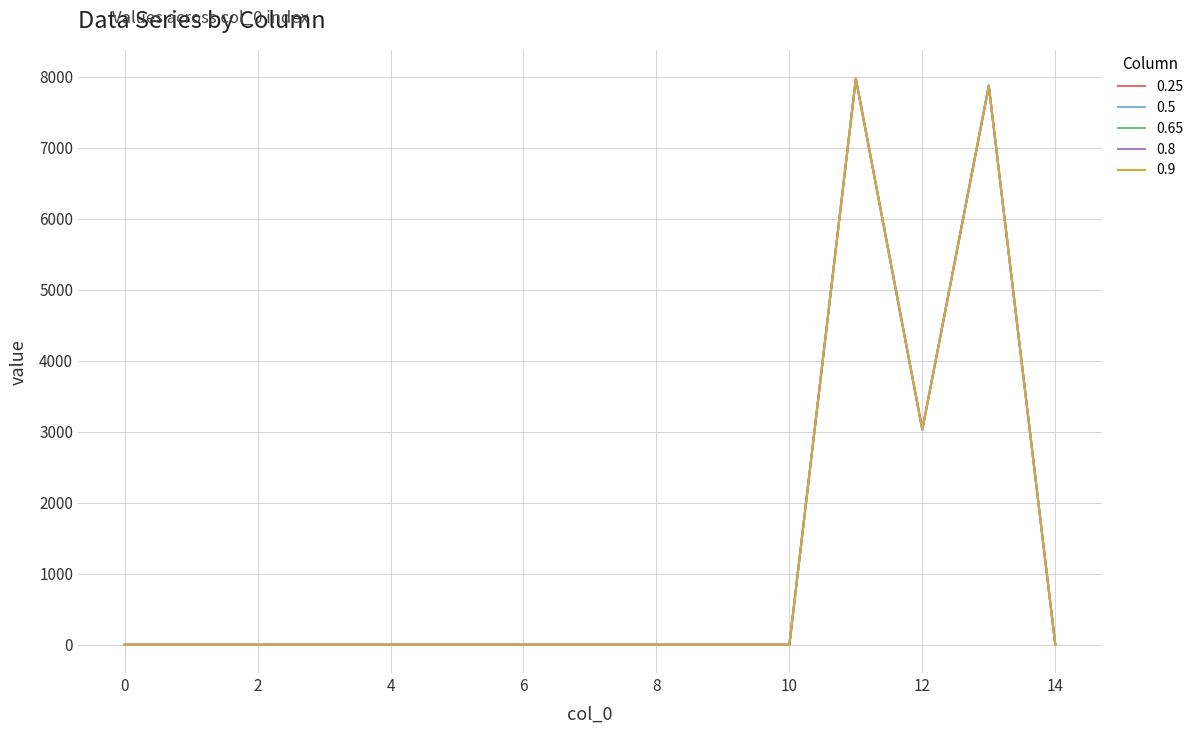

Is this an area chart (filled region under the line)?

No